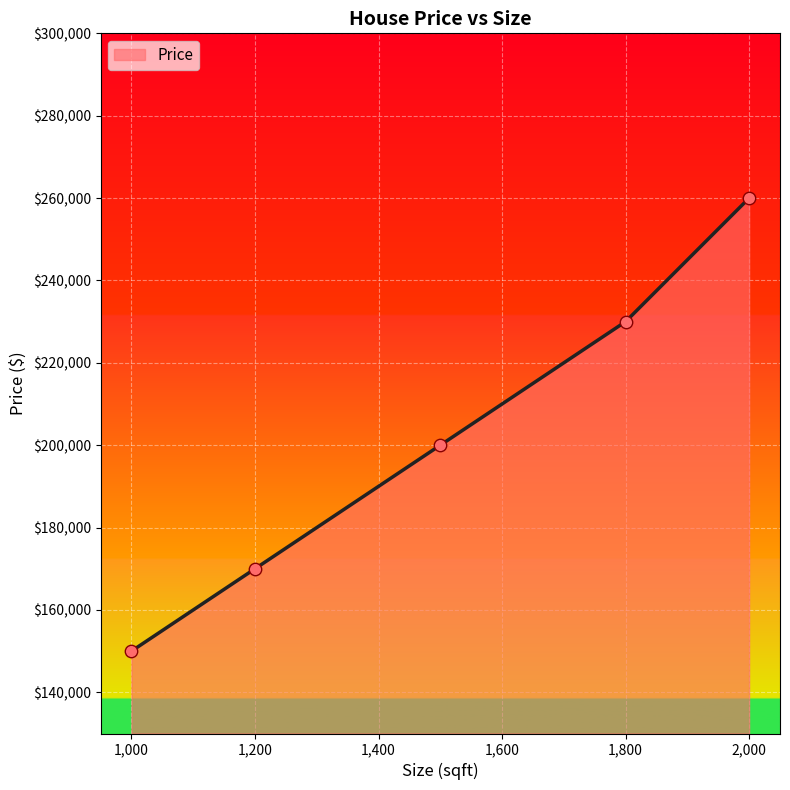

What is the maximum value shown in the chart?

260000